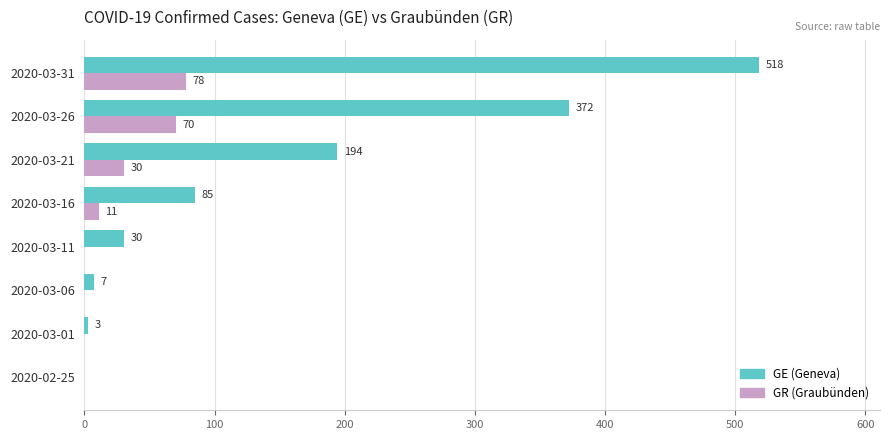

At which category does the chart reach its peak across all series?

2020-03-31